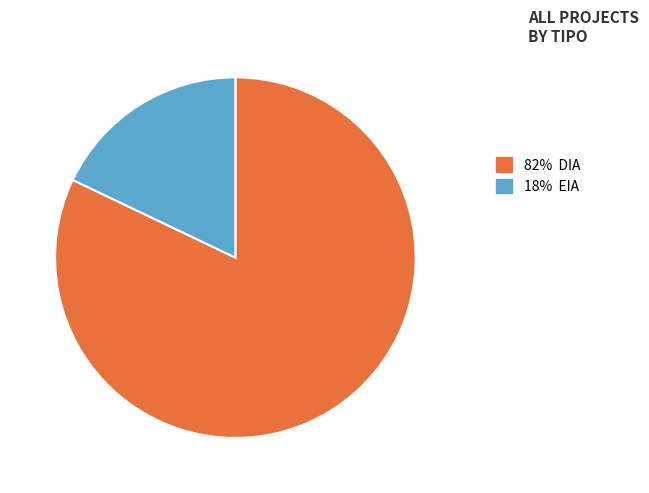

Which slice represents more than half of the pie?

82% DIA